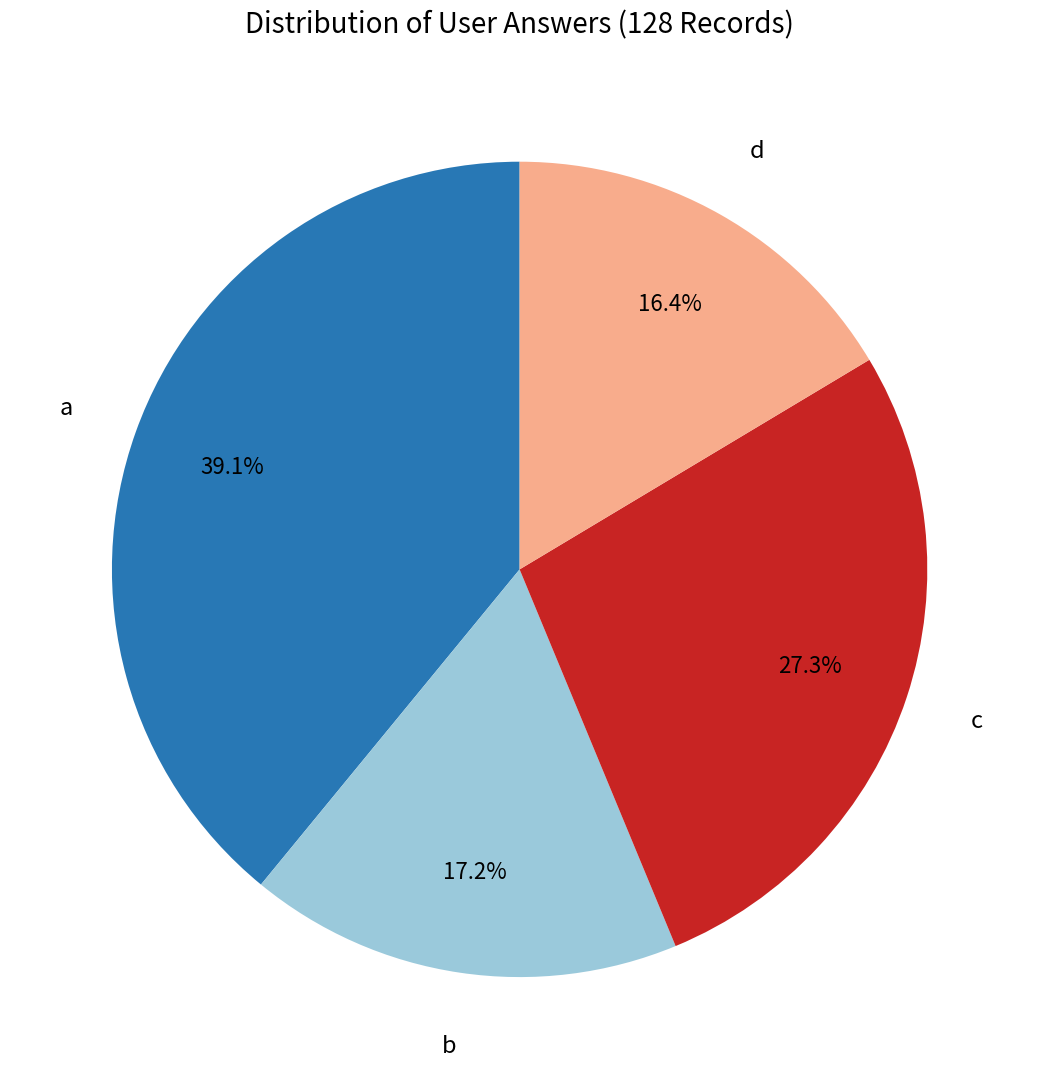

To the nearest percent, what is the difference between the largest and smallest slice percentages?

23%